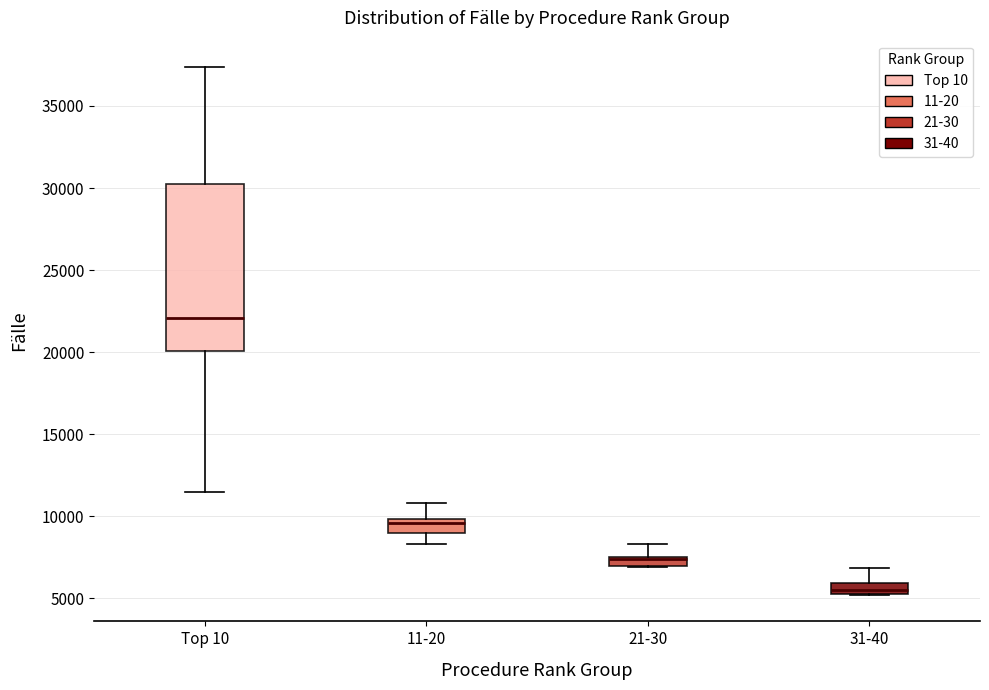

Which box is the tallest, from its lower edge to its upper edge?

Top 10